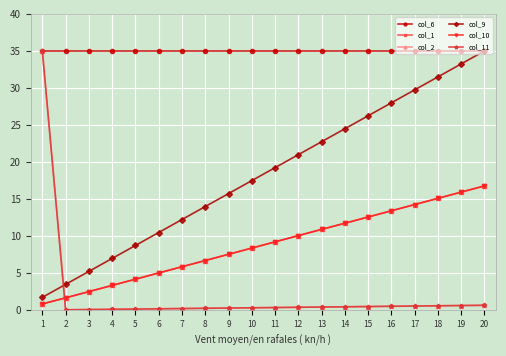

What is the total value across all series at 16?

90.9